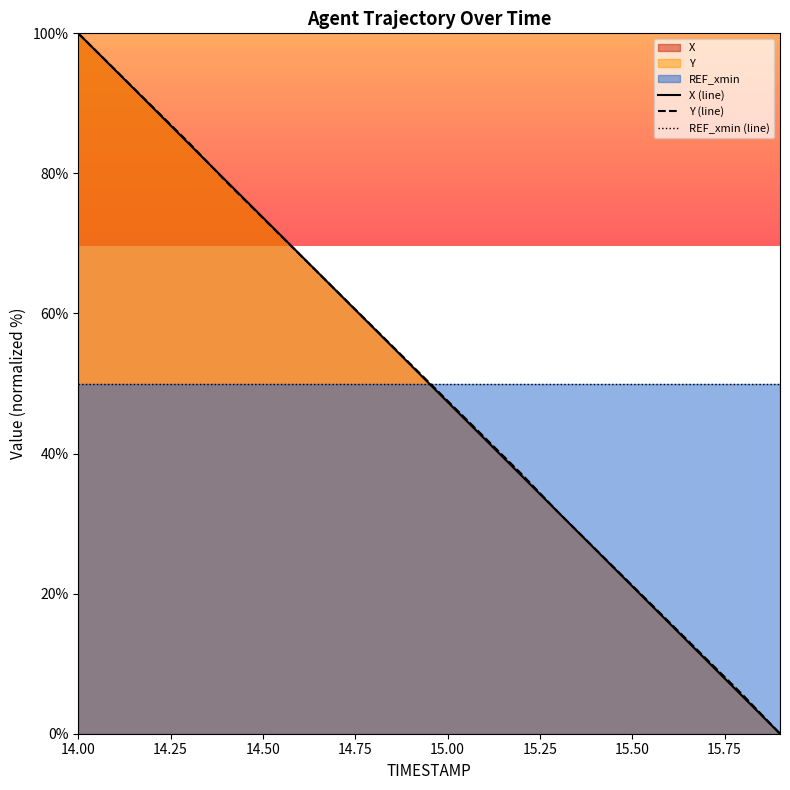

At which category does the chart reach its peak across all series?

14.00